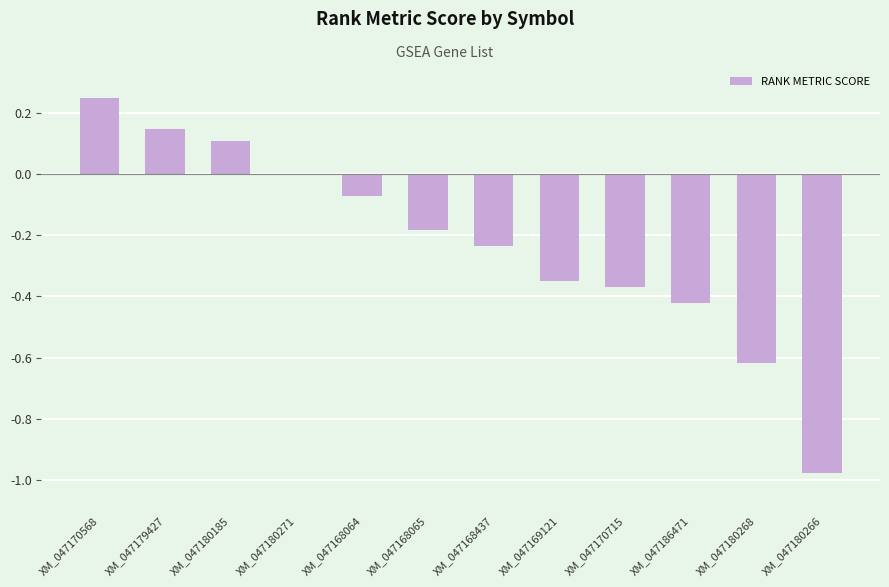

Is it true that the value at XM_047180185 is 0.1?

True